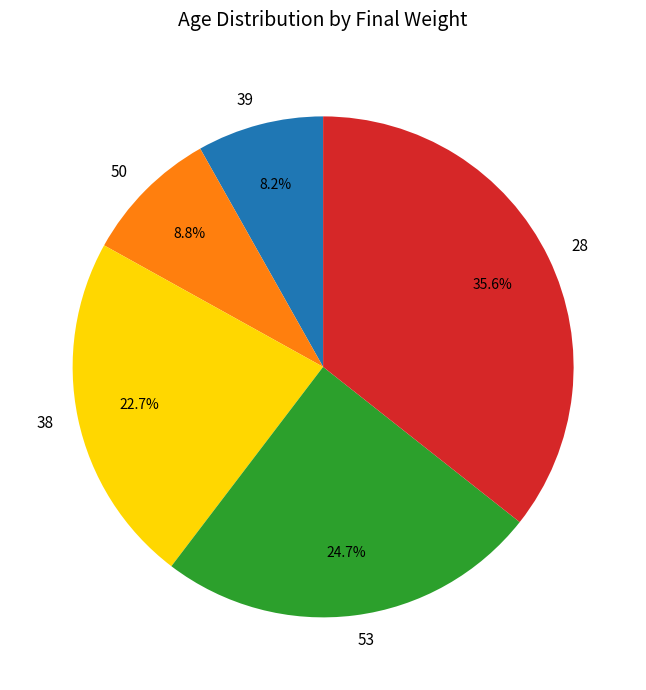

What percentage do 38 and 39 together represent?

30.9%